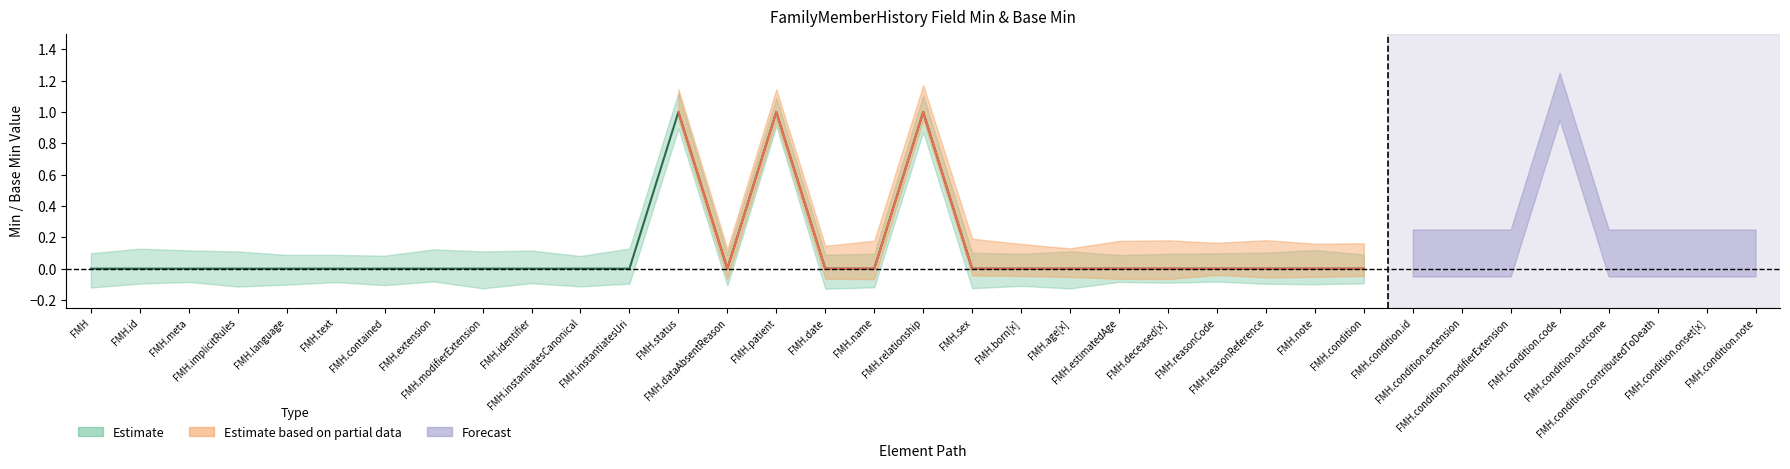

True or false: Base Min and Min (lower) cross at least once.

False